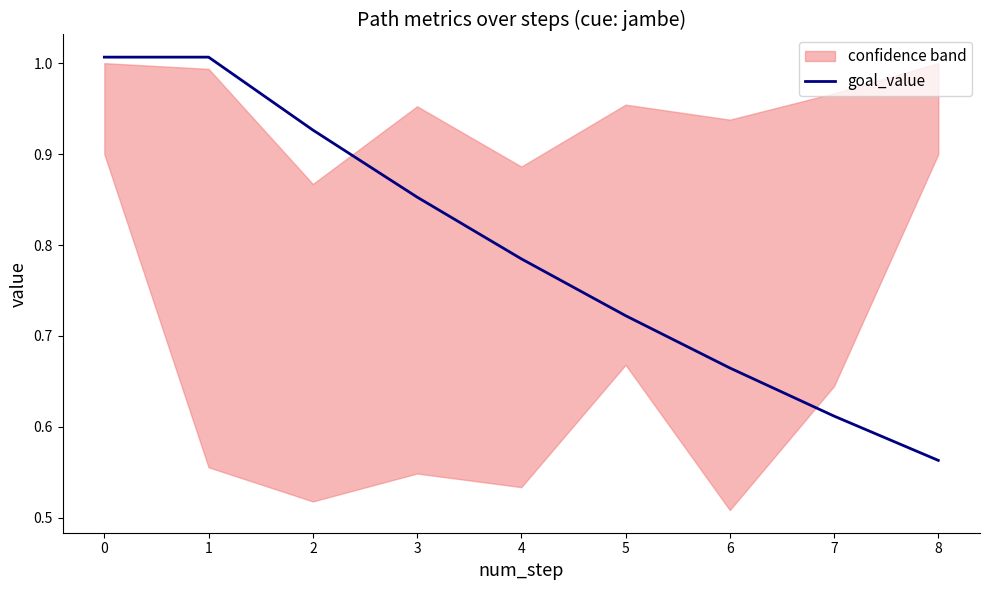

True or false: goal_value has a value of 0.6 at 1.

False